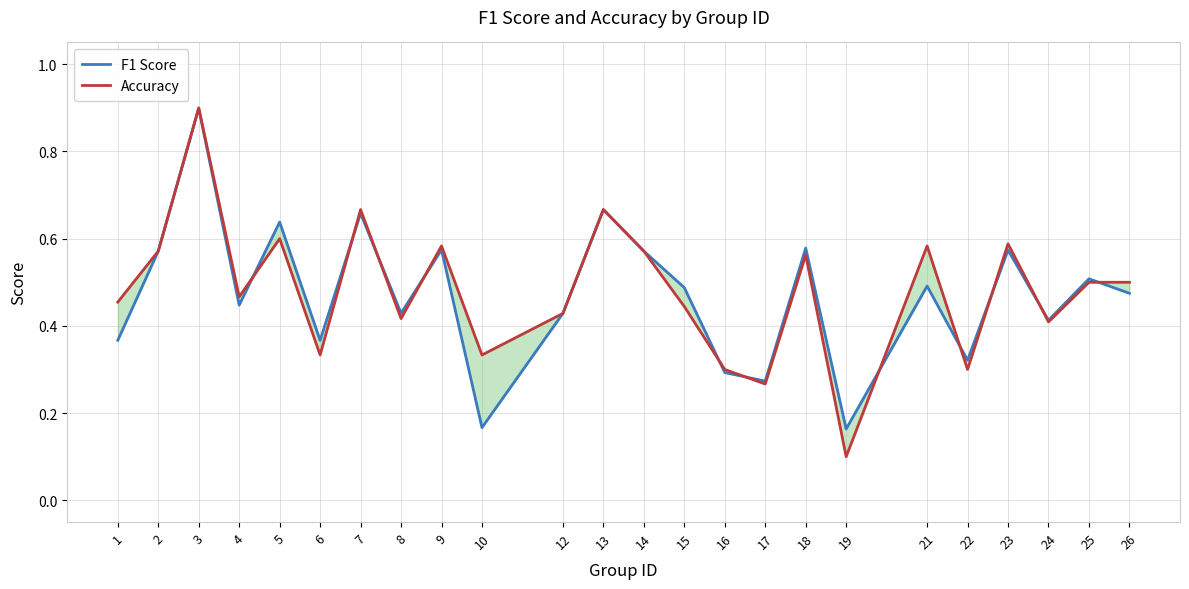

Rank the series by their maximum value, from highest to lowest.

Accuracy, F1 Score